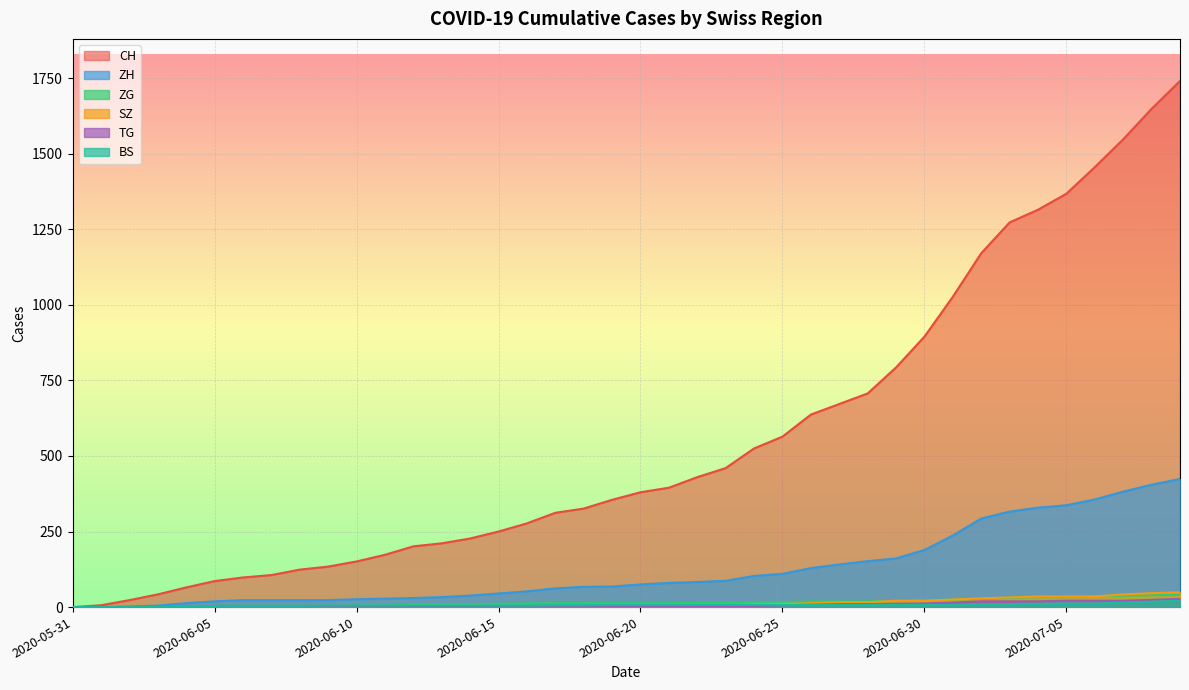

True or false: SZ and TG intersect in this chart.

False